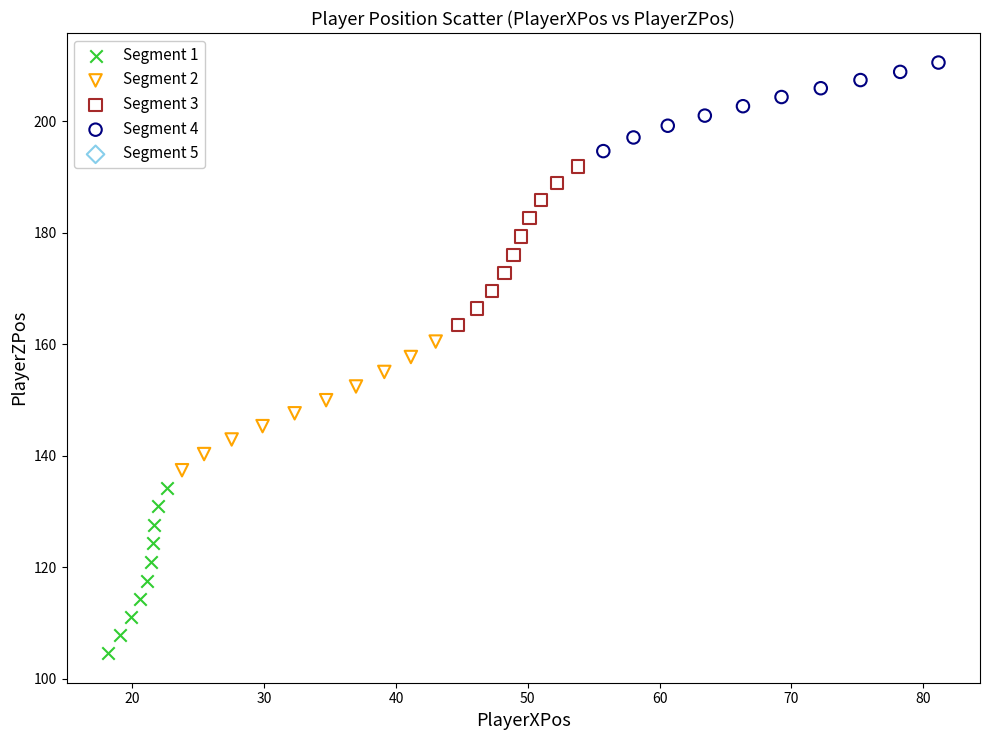

Which series reaches the maximum Y coordinate?

Segment 4